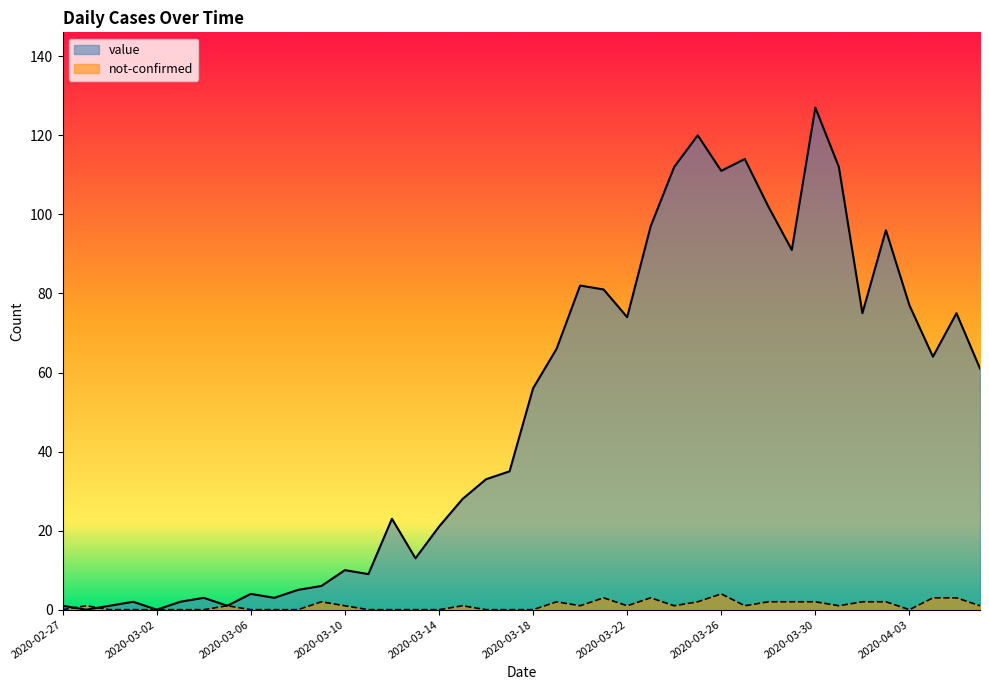

What is the greatest value displayed?

127